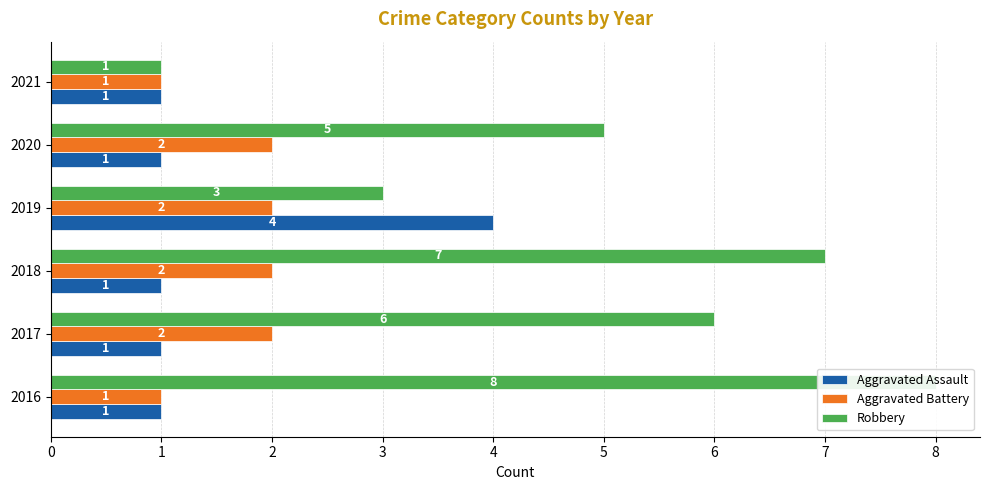

What is the sum of the Aggravated Assault values at 2019 and 2018?

5